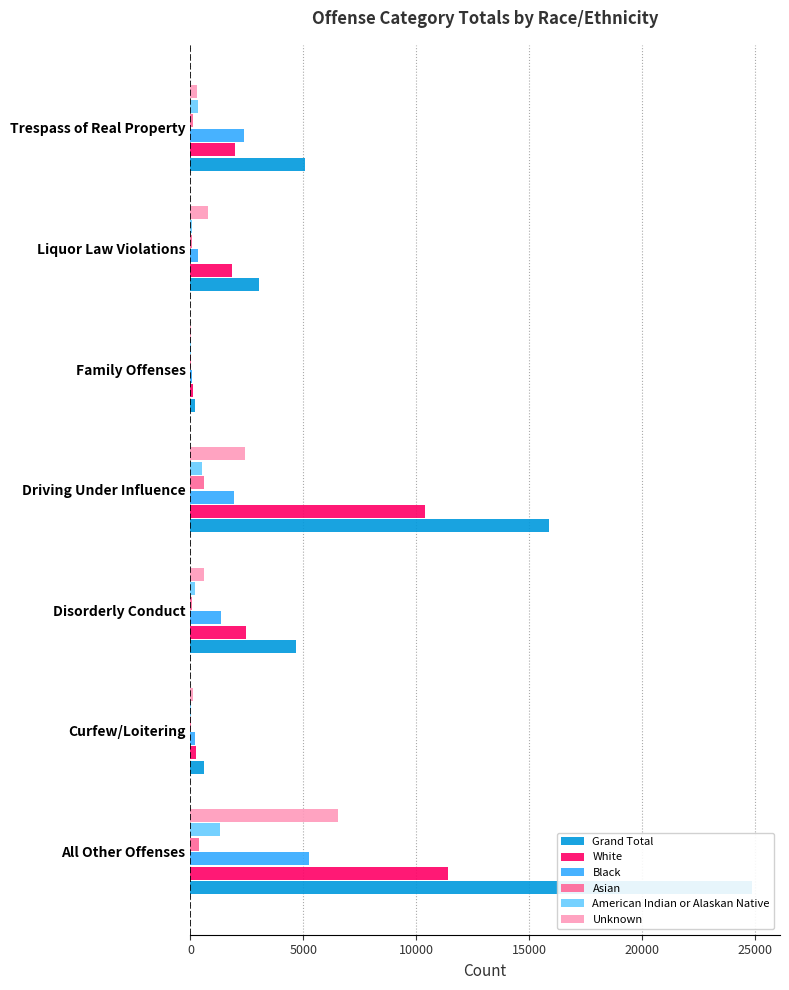

What is the average value of the Black series?

1641